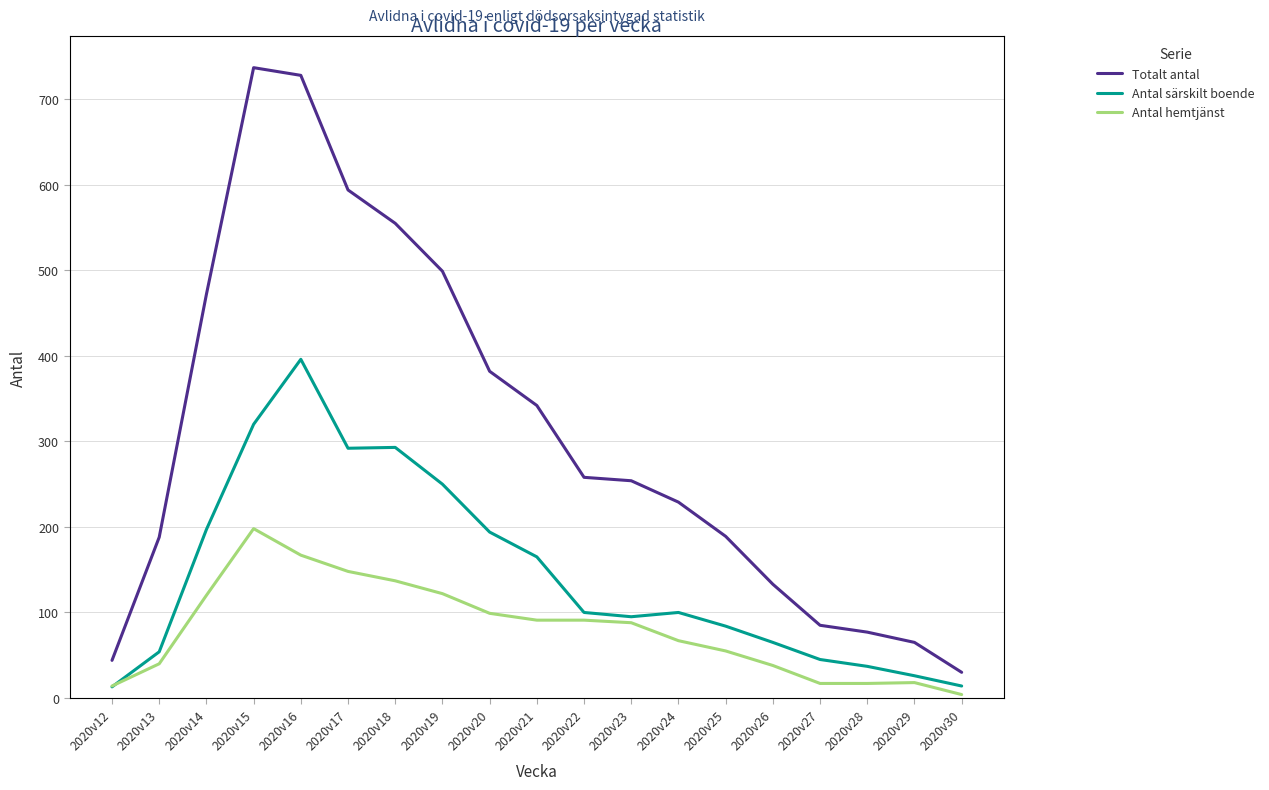

What is the difference between the highest and lowest values at 2020v29?

47